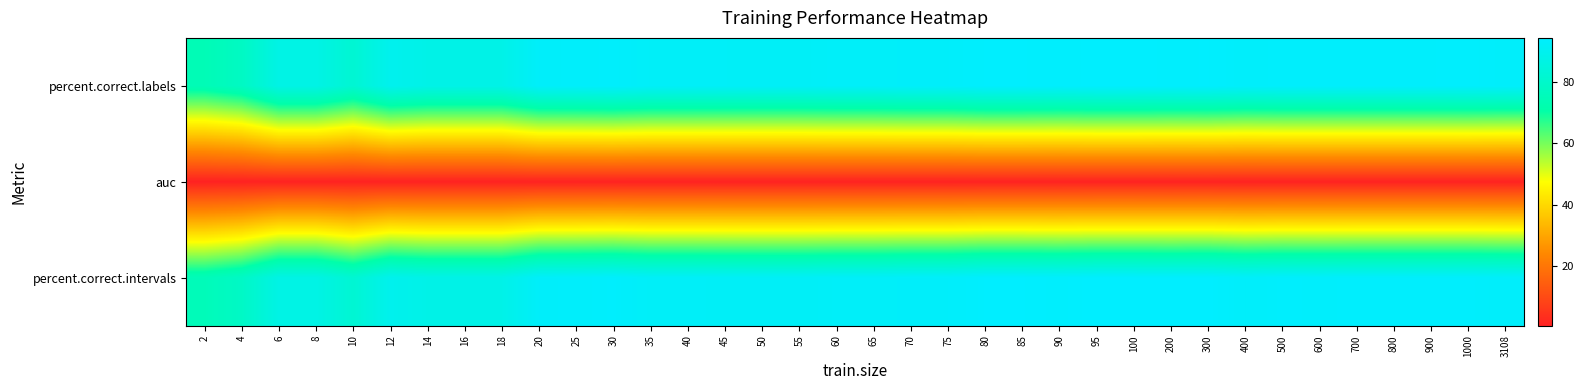

What is the smallest value displayed?

0.7